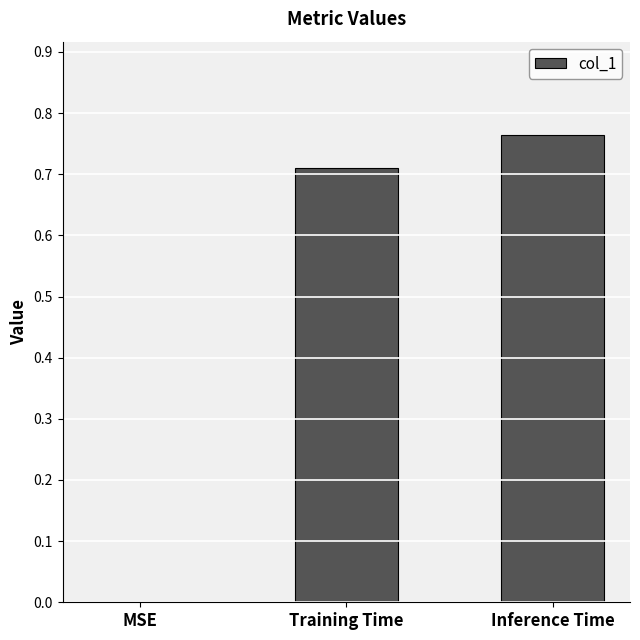

What is the sum of all values?

1.5